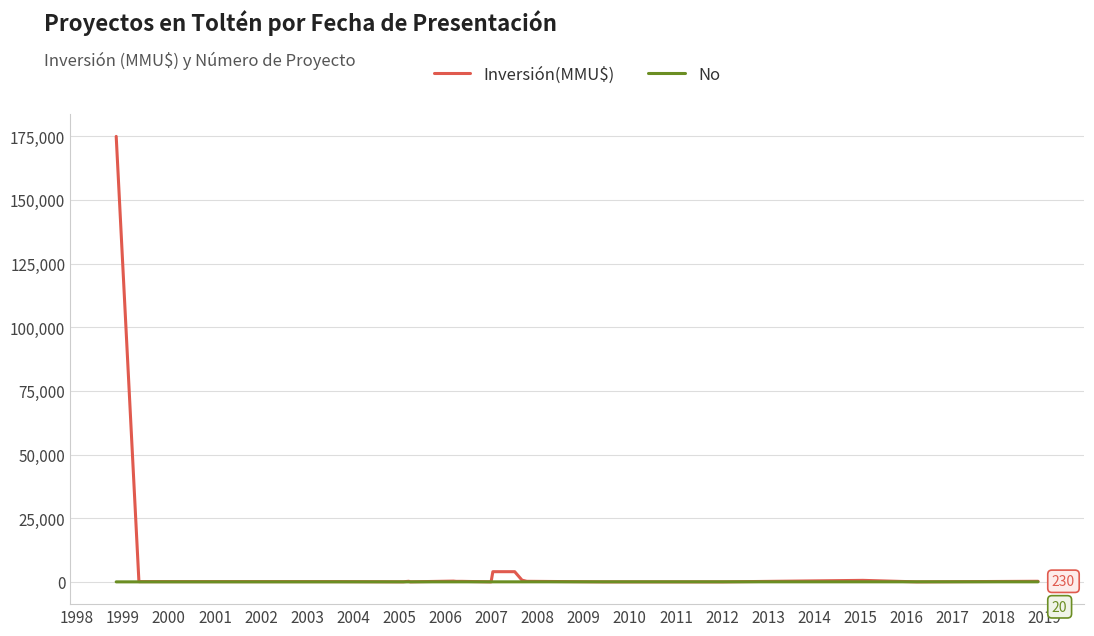

Which series has the widest spread of values?

Inversión(MMU$)